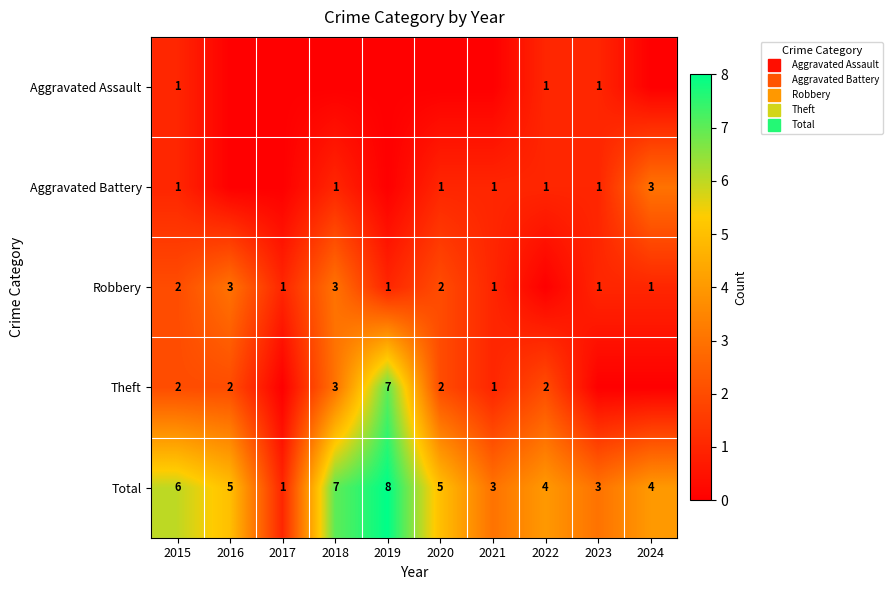

Read the Aggravated Battery value at 2024.

3